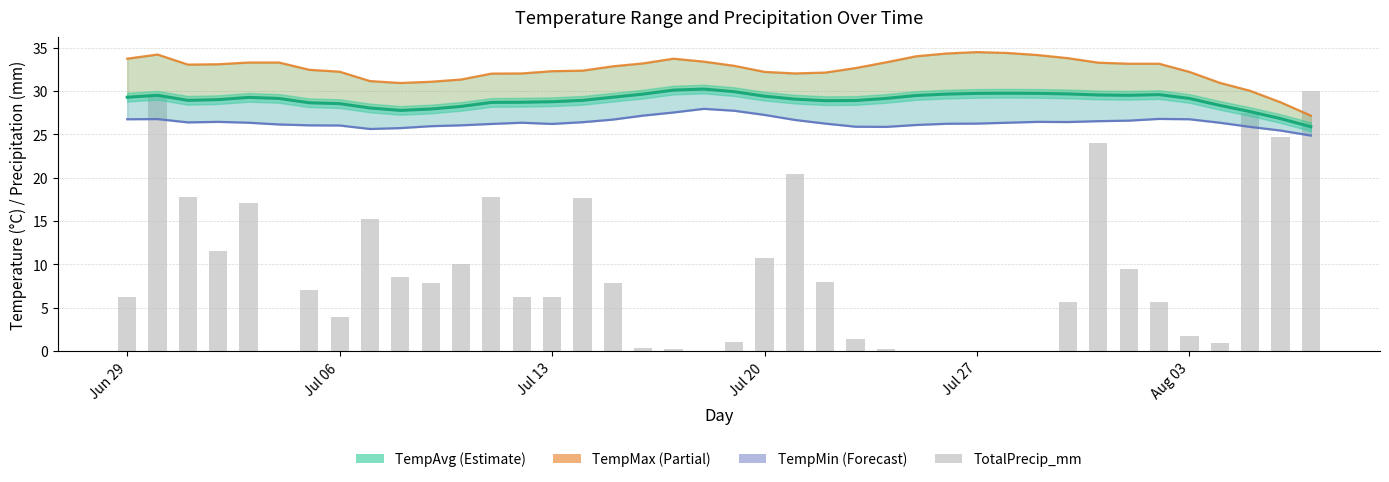

Does the chart contain stacked bars?

No